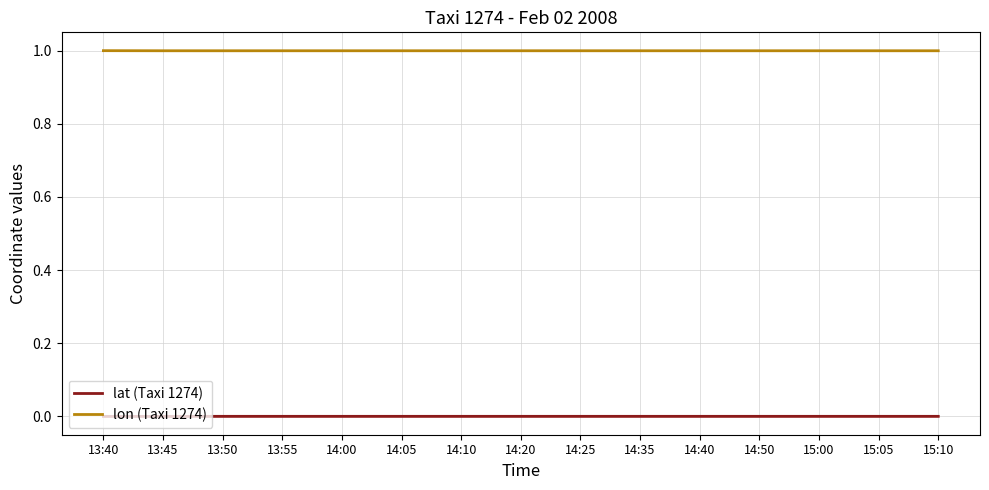

At which label does lat (Taxi 1274) reach its minimum?

13:45